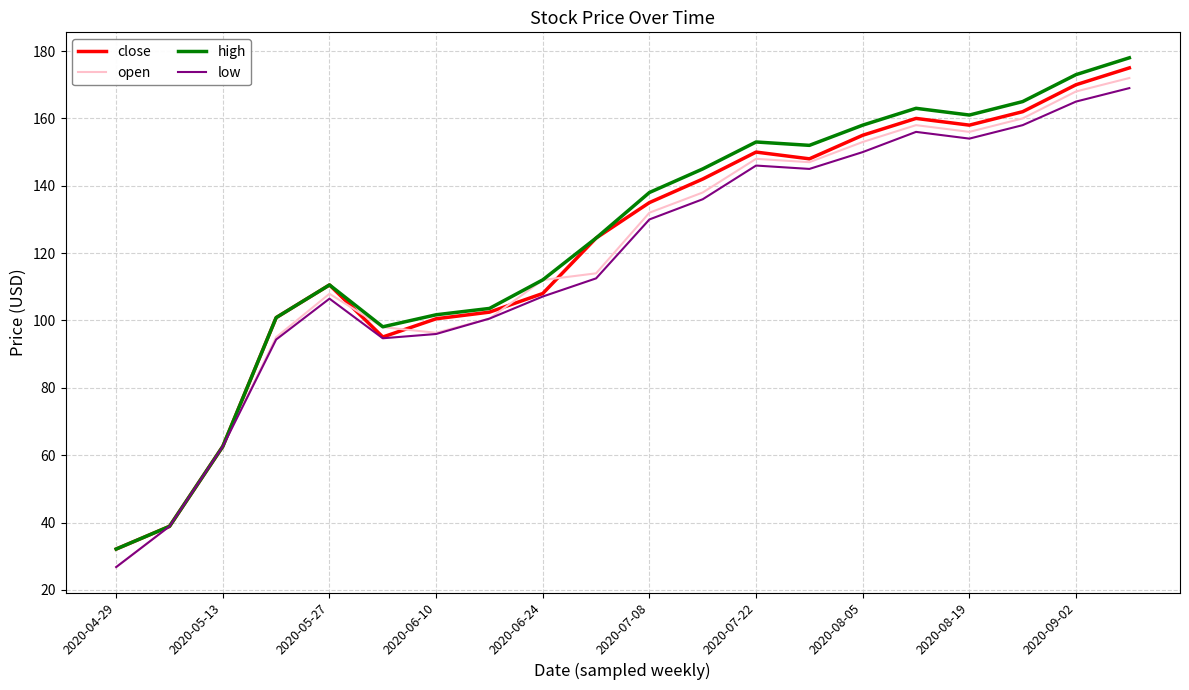

What is the maximum value for low?

169.0